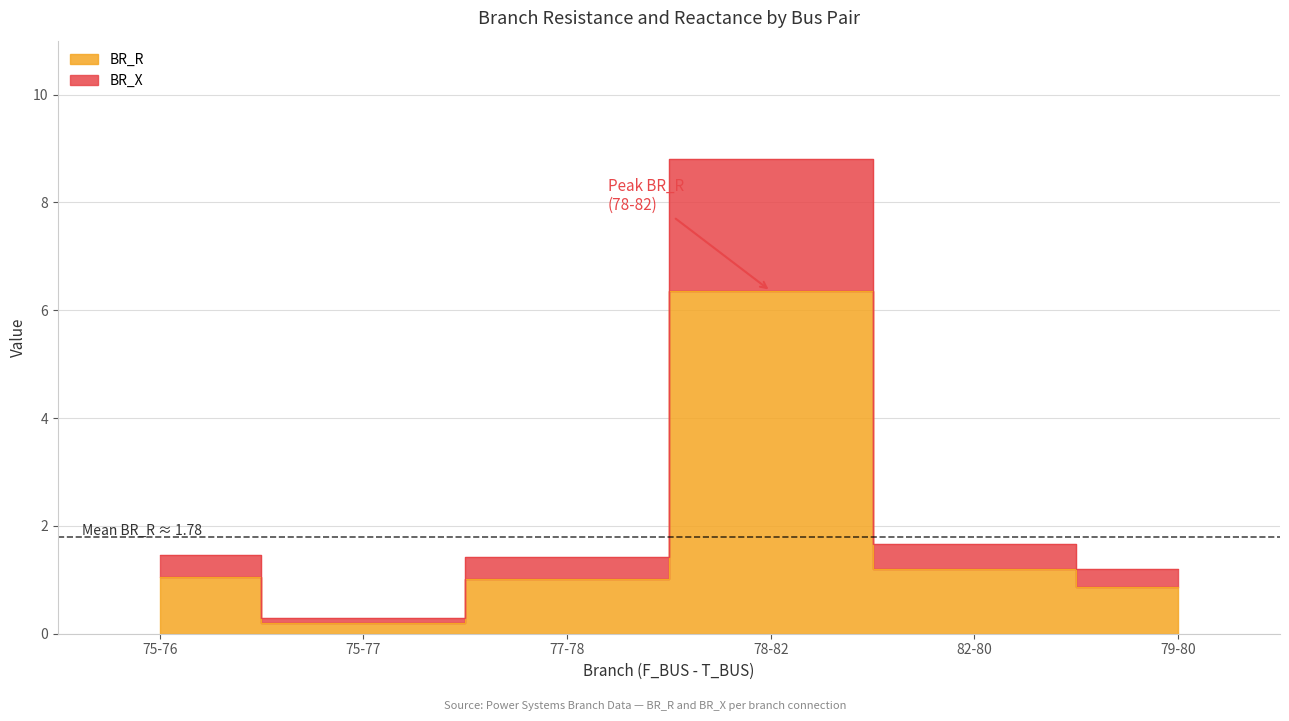

The value of BR_X at 79-80 is 0.8. True or false?

False